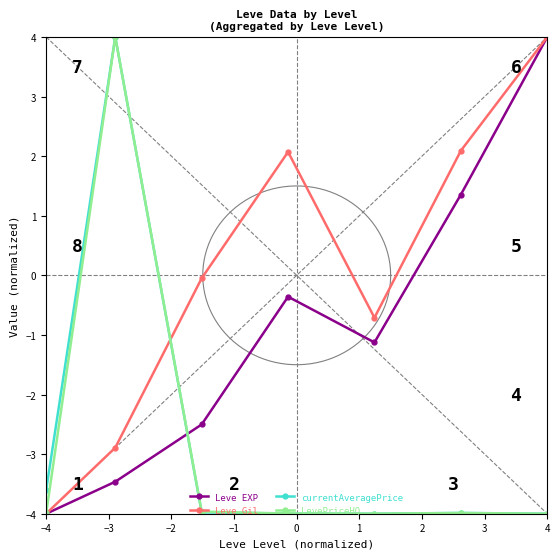

At how many categories does at least one series exceed -2?

6